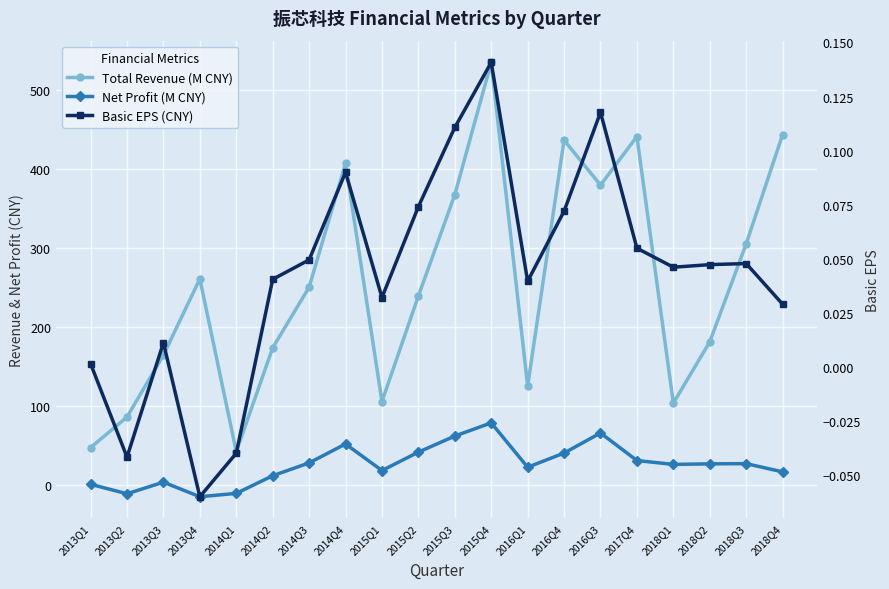

Which series has the widest spread of values?

Total Revenue (M CNY)